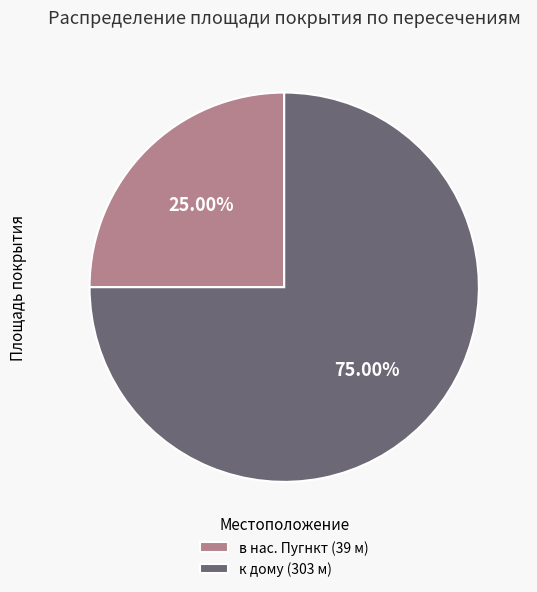

How many segments does this pie chart have?

2